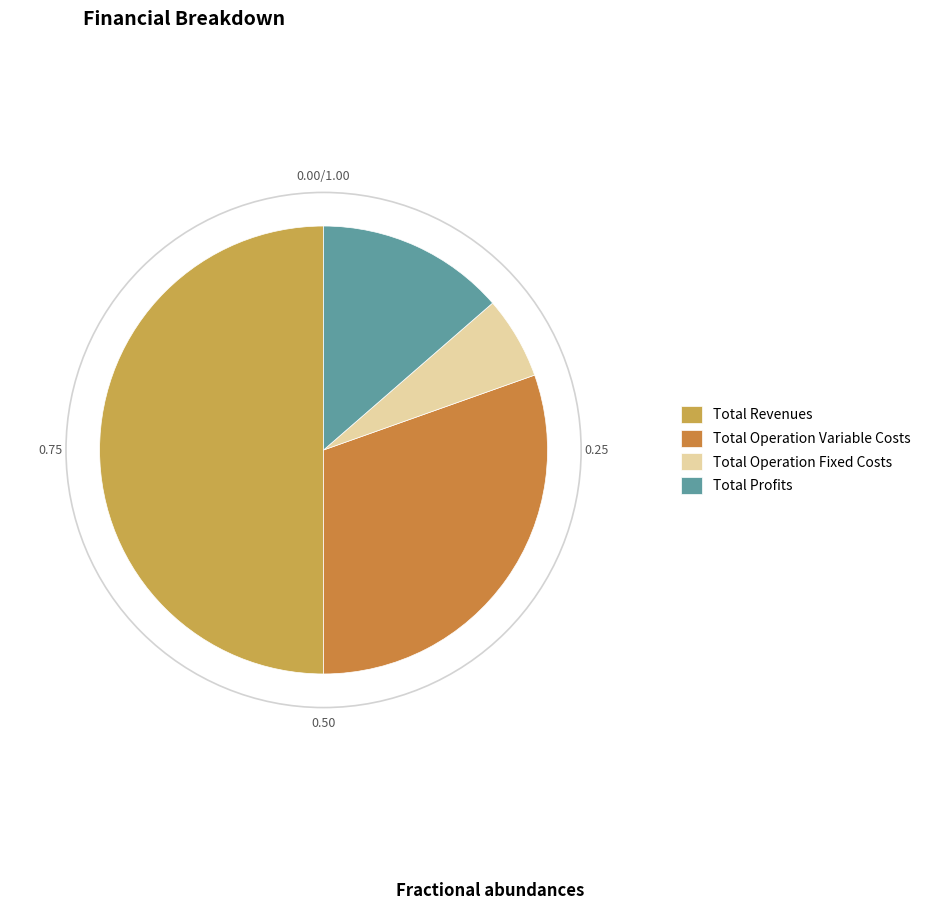

To the nearest percent, what percentage of the pie is Total Operation Variable Costs?

30%